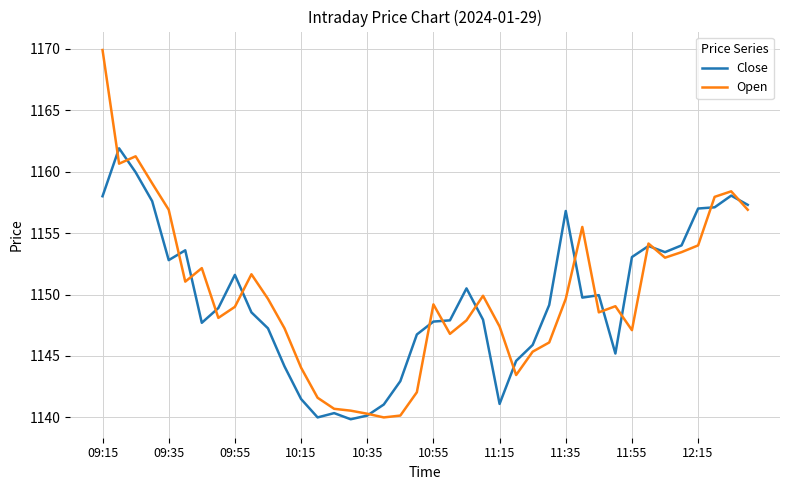

Which series has the widest spread of values?

Open